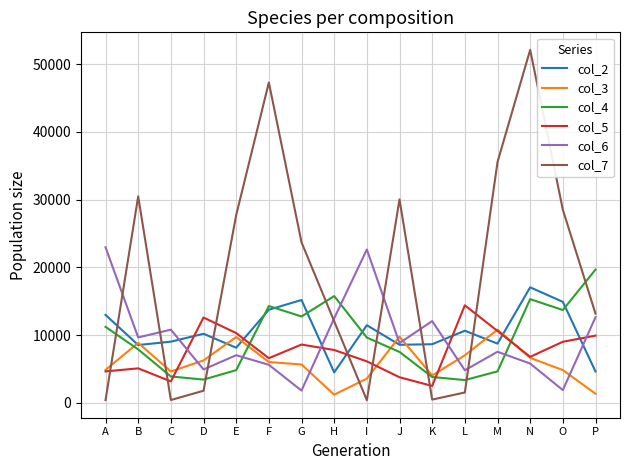

At which label is col_2 closest to 10770?

L